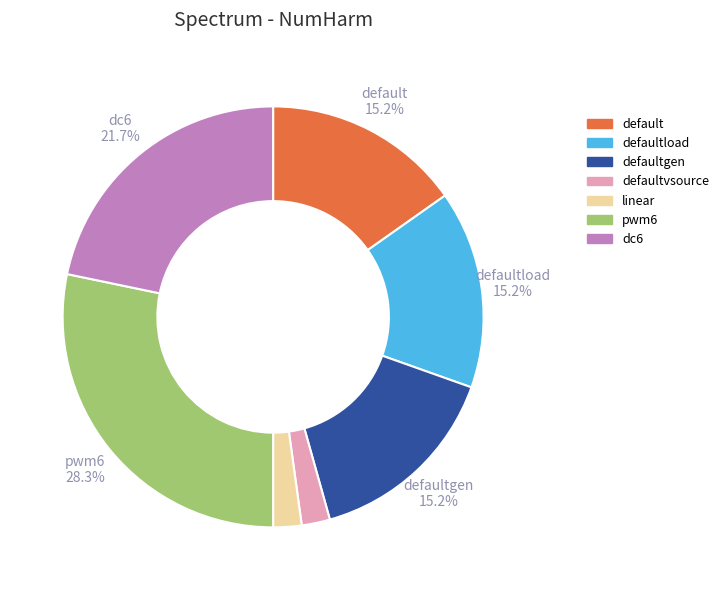

What is the largest slice in the pie chart?

pwm6